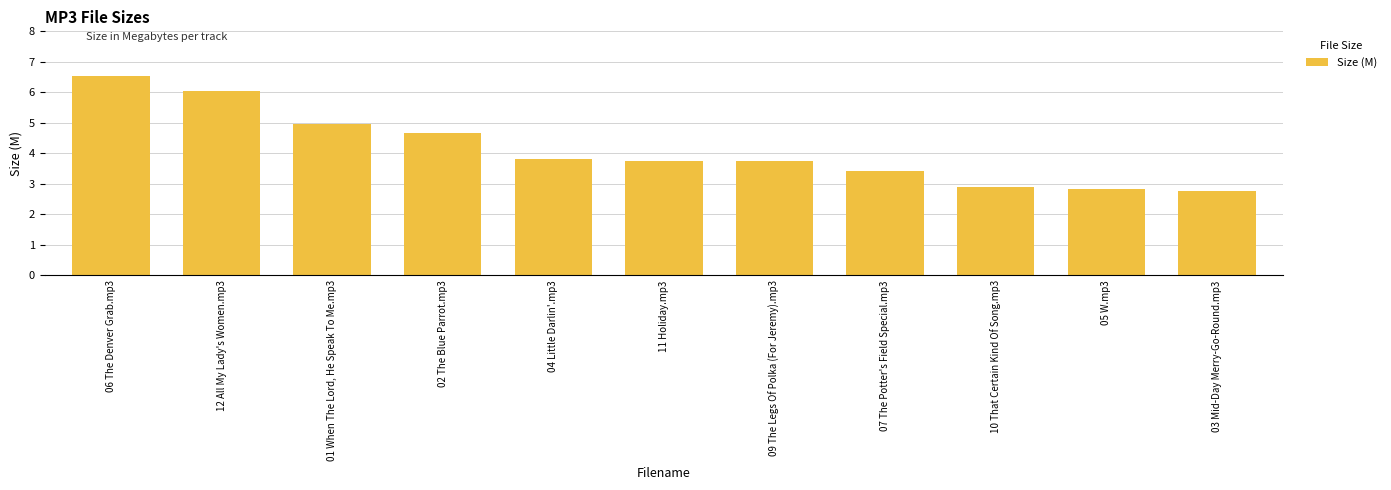

Which category has the highest value across all series?

06 The Denver Grab.mp3